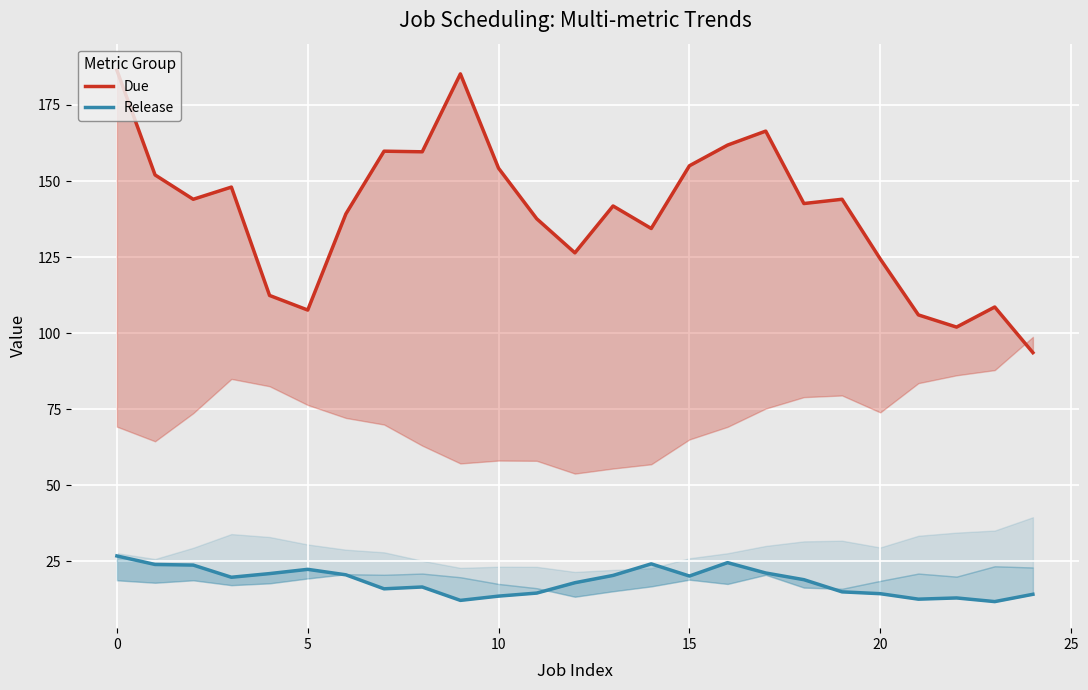

What is the value of the Release point at the 18th from the left?

21.2